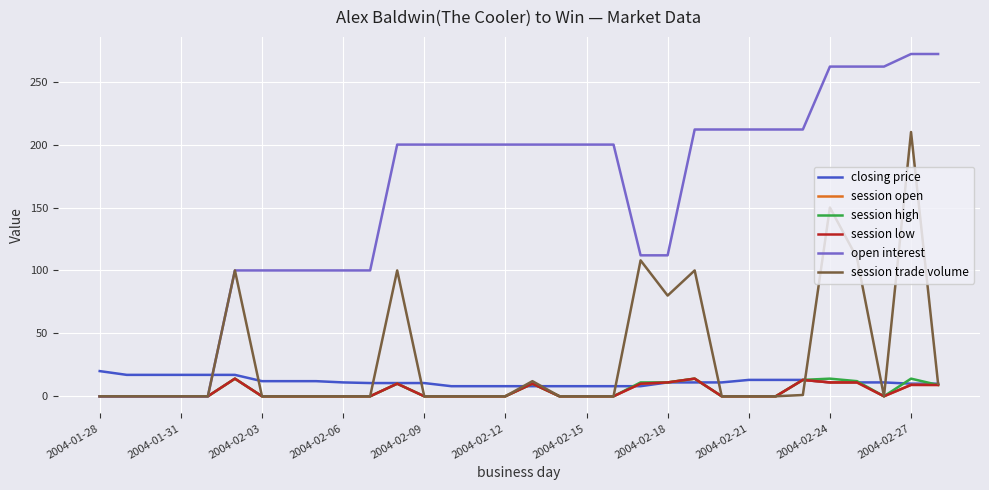

Does the chart display data point markers on the line(s)?

No